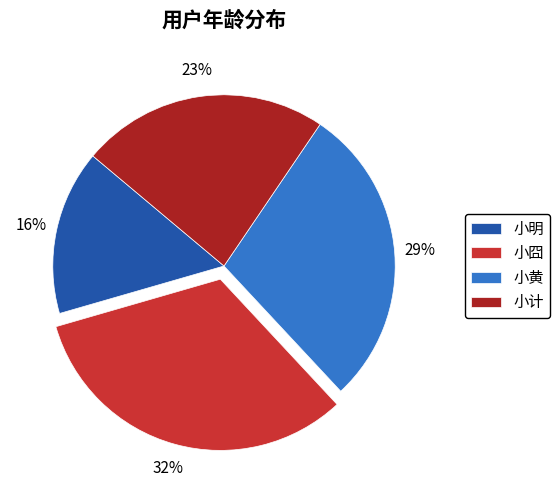

Does any single category account for the majority?

No